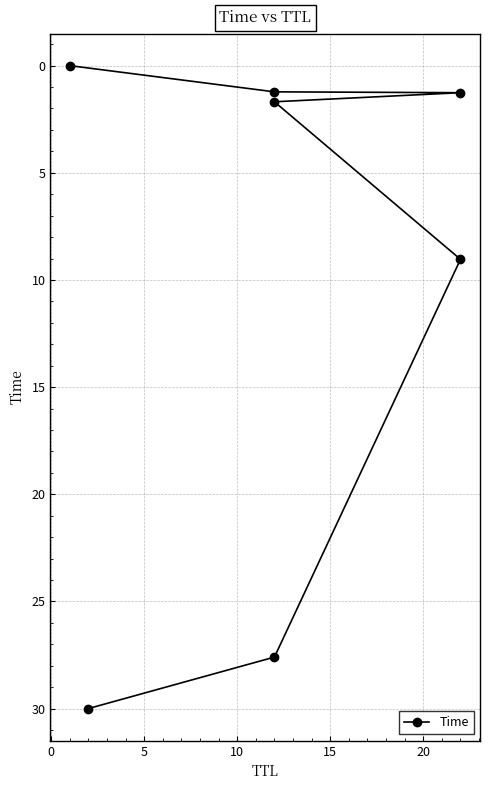

How many lines are shown in the chart?

1